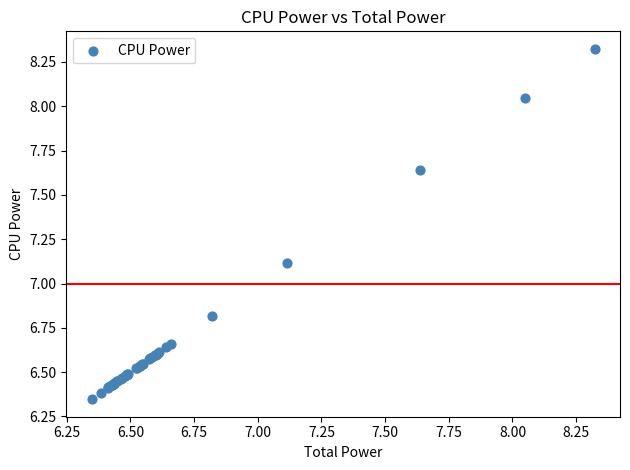

What Y value in the scatter plot is closest to 7?

7.1